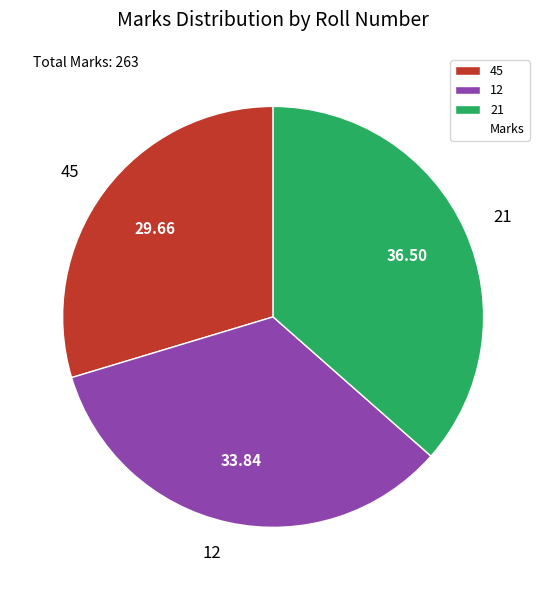

Which has a higher value, 45 or 12?

12